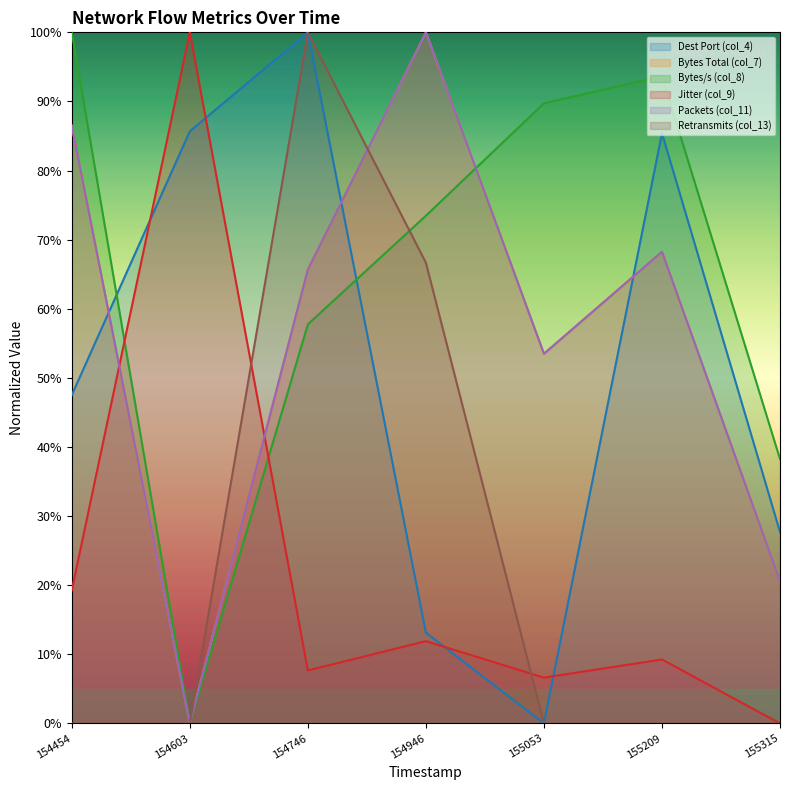

True or false: col_8 has more than 2 points higher than both neighbors.

False